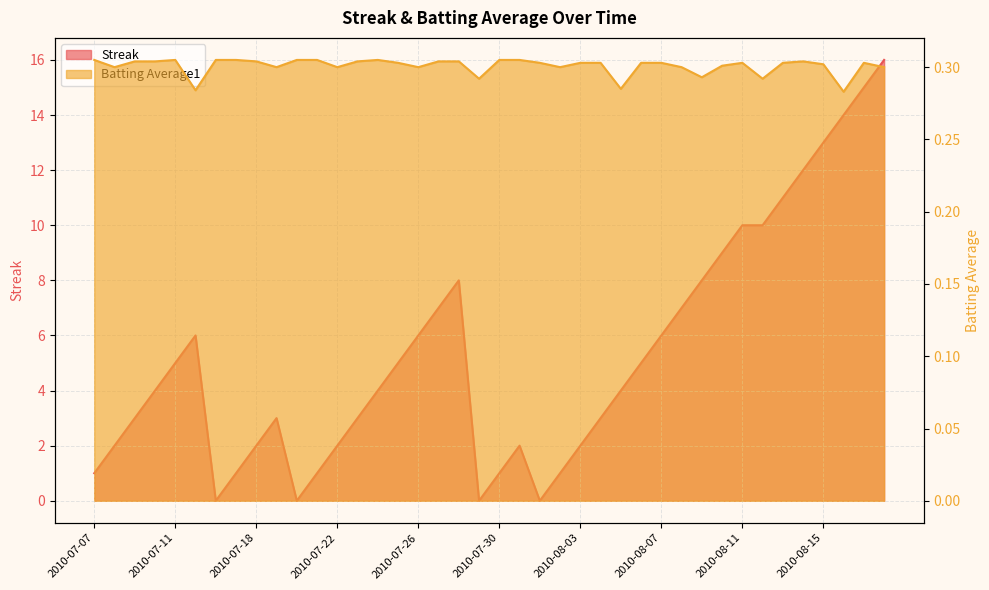

Which has a higher value, 2010-07-20 or 2010-08-17?

2010-08-17